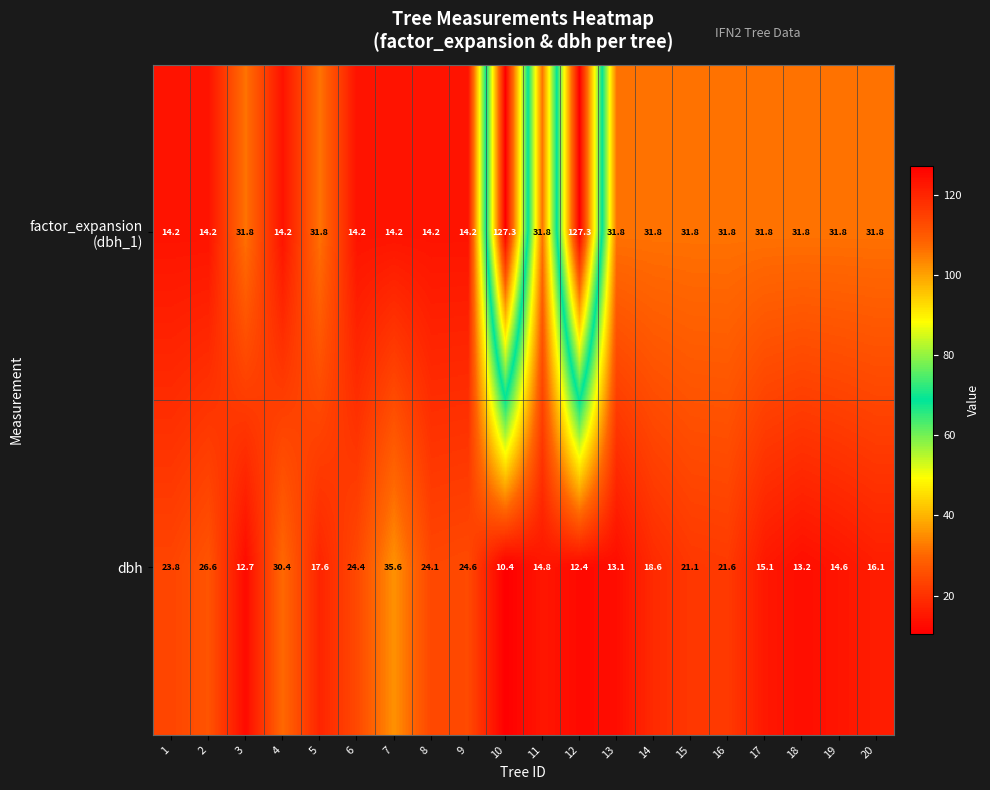

What is the spread (max minus min) of values at 16?

10.2